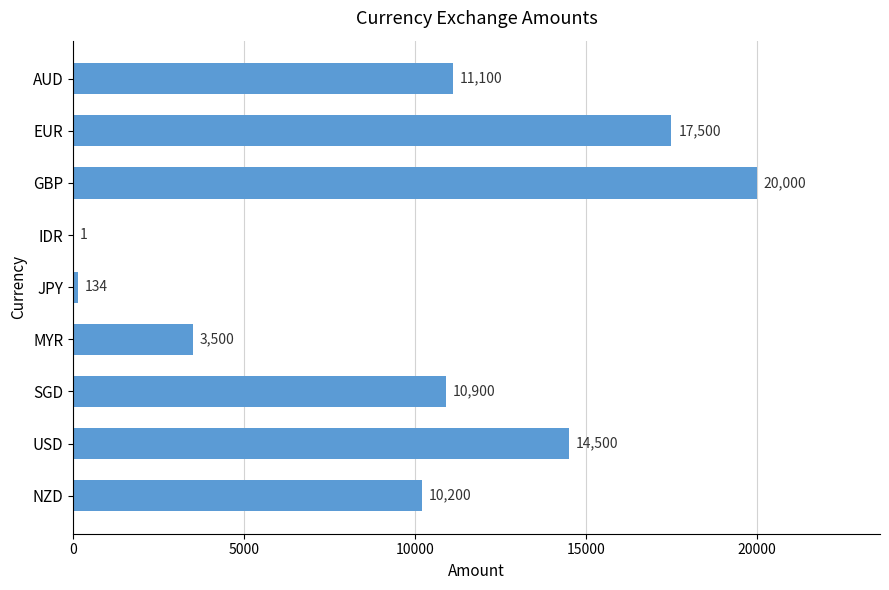

True or false: the data shows 6294 at SGD.

False